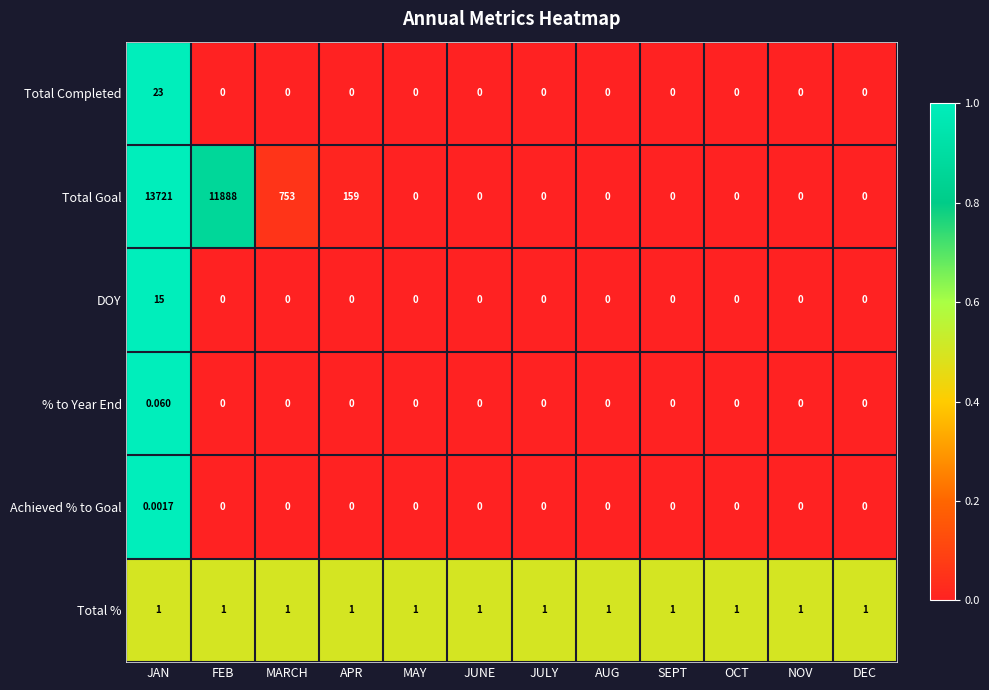

Which series has the widest spread of values?

Total Goal